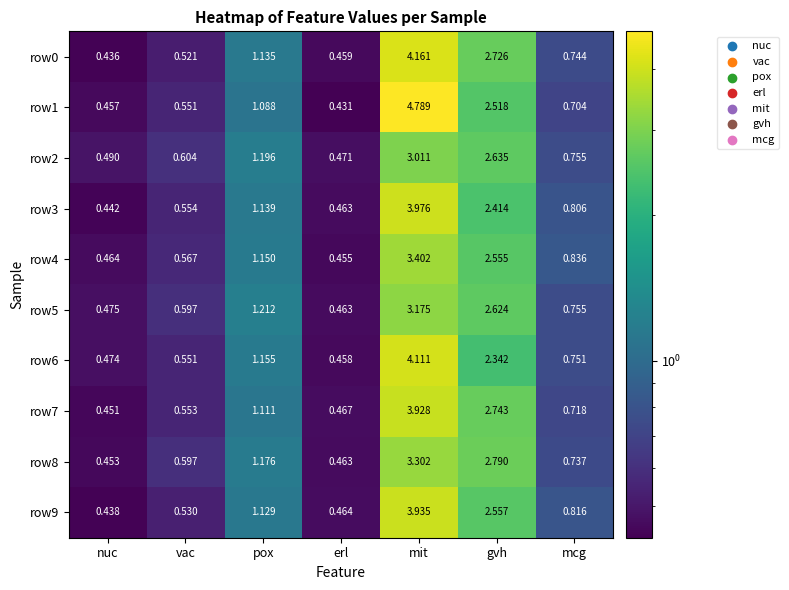

At which label does row6 reach its minimum?

erl